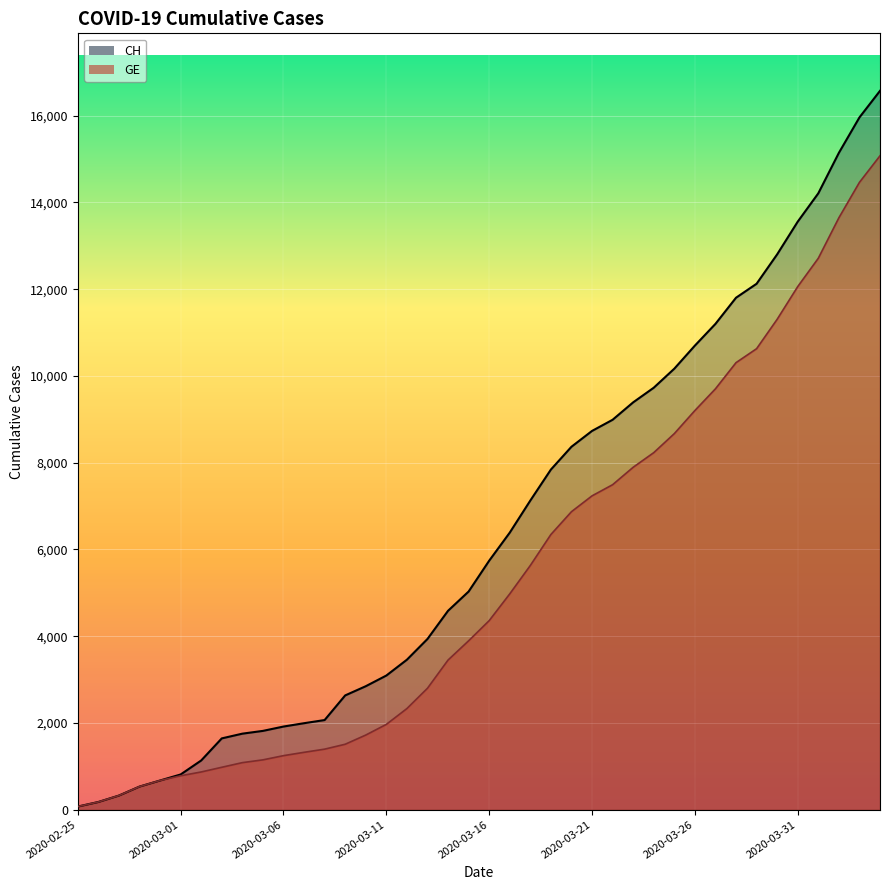

True or false: CH has more than 0 interior local peaks.

False